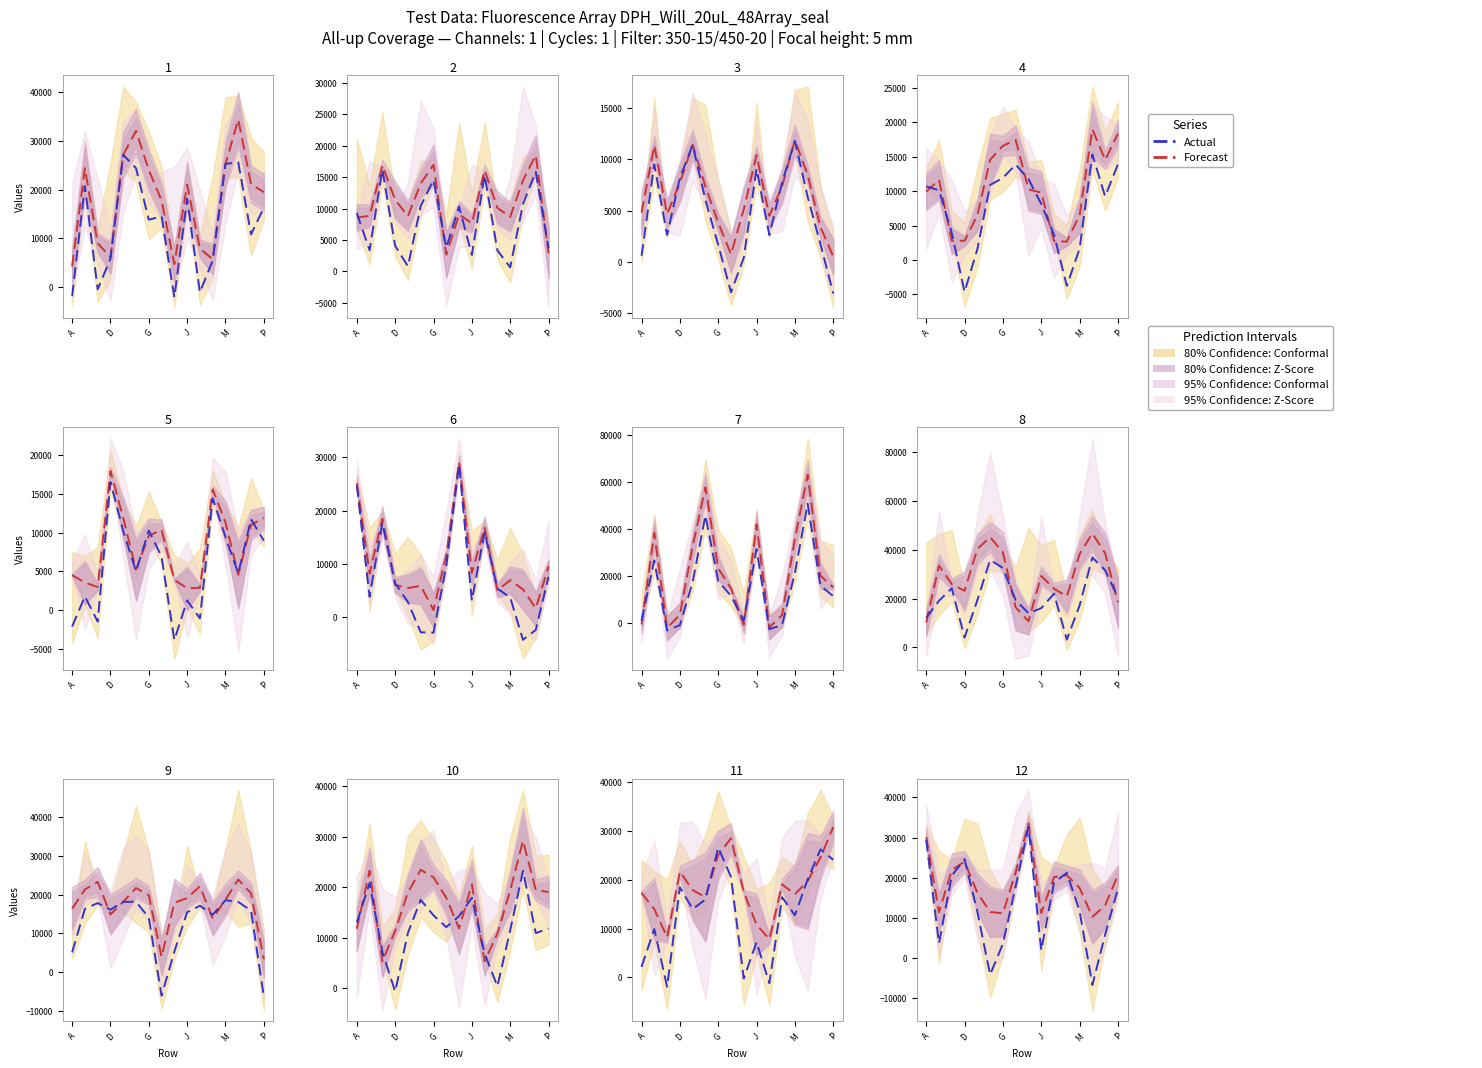

What is the difference between the maximum and minimum values in the Actual series?

39414.5